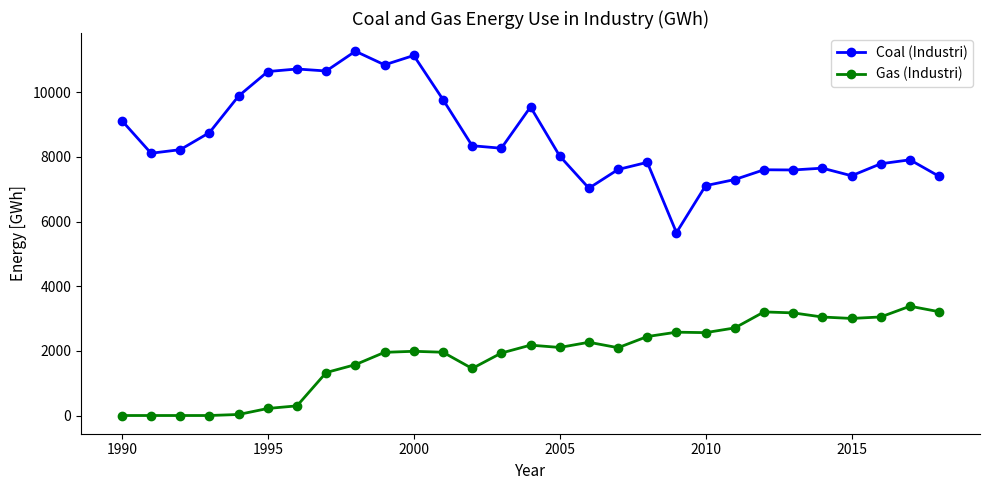

True or false: Gas (Industri) and Coal (Industri) intersect in this chart.

False